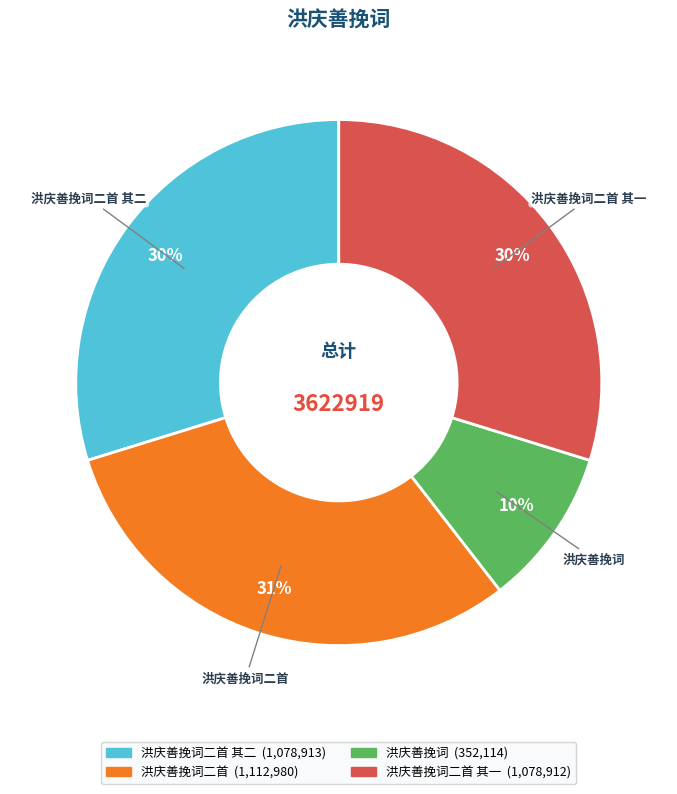

Does any single category account for the majority?

No